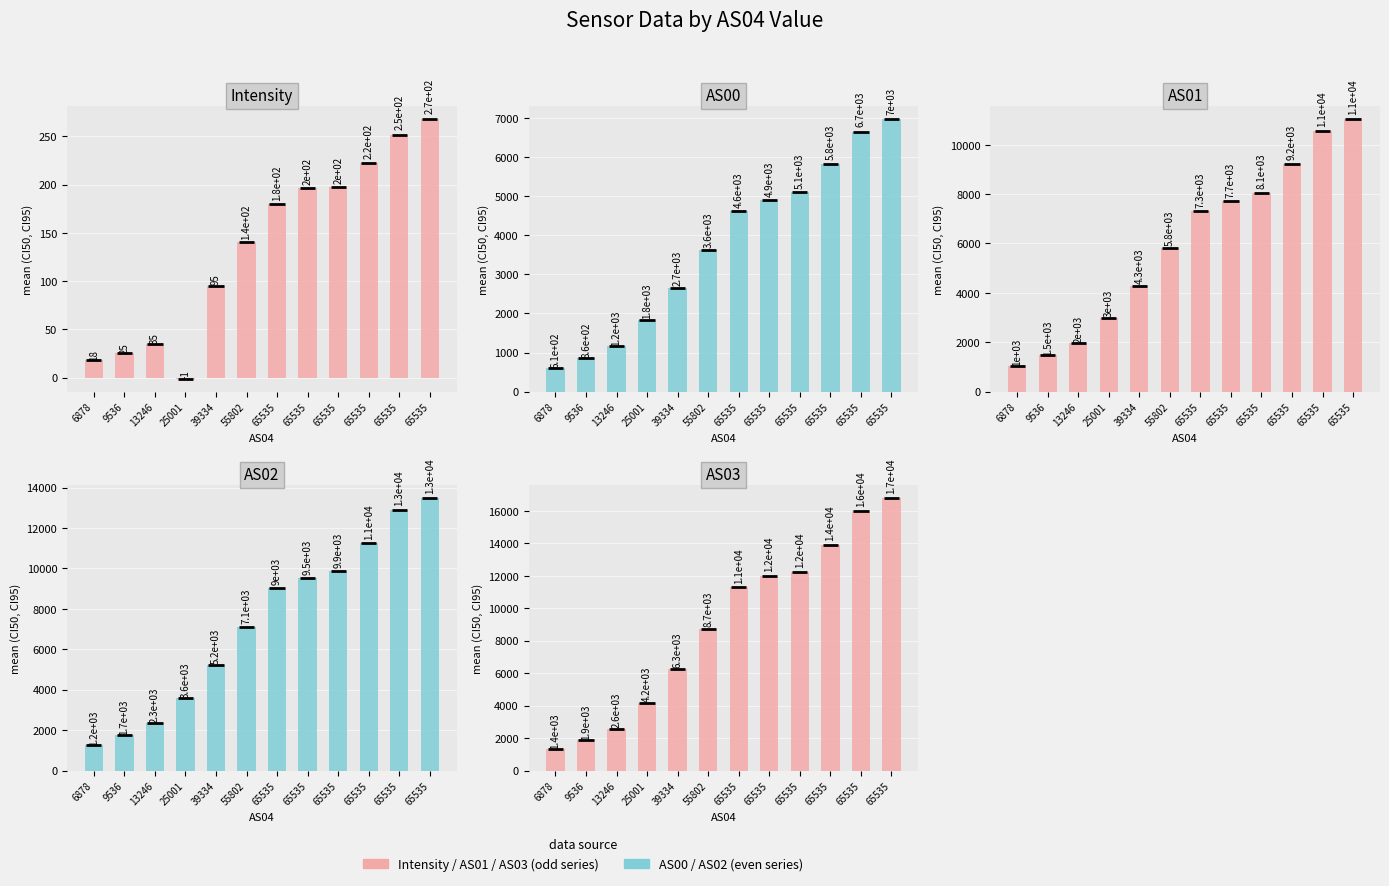

The value of AS00 at 6878 is 914.6. True or false?

False